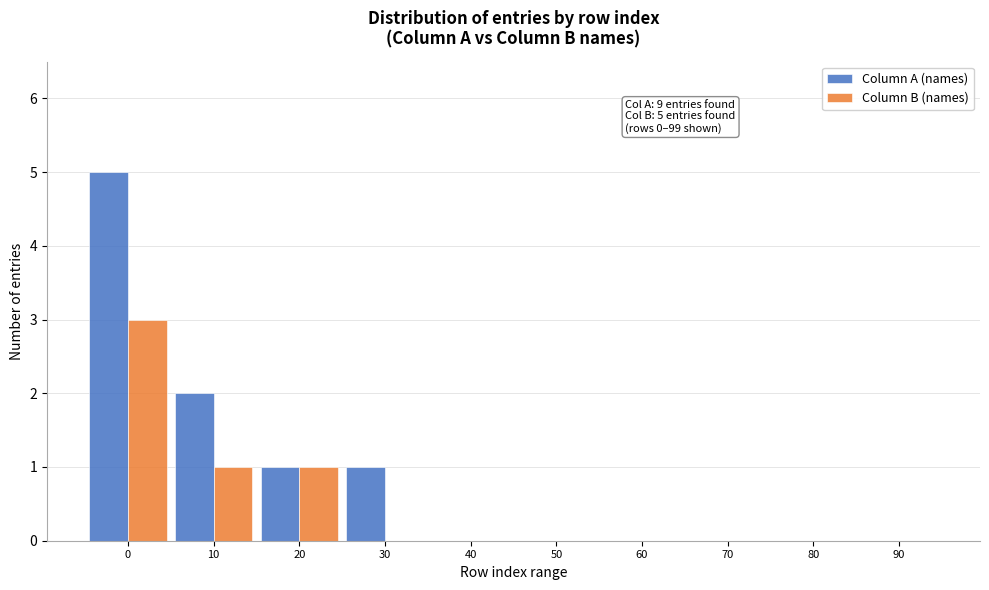

Reading left to right, list all the values displayed in this chart.

Column A (names): 0=5	10=2	20=1	30=1	40=0	50=0	60=0	70=0	80=0	90=0
Column B (names): 0=3	10=1	20=1	30=0	40=0	50=0	60=0	70=0	80=0	90=0